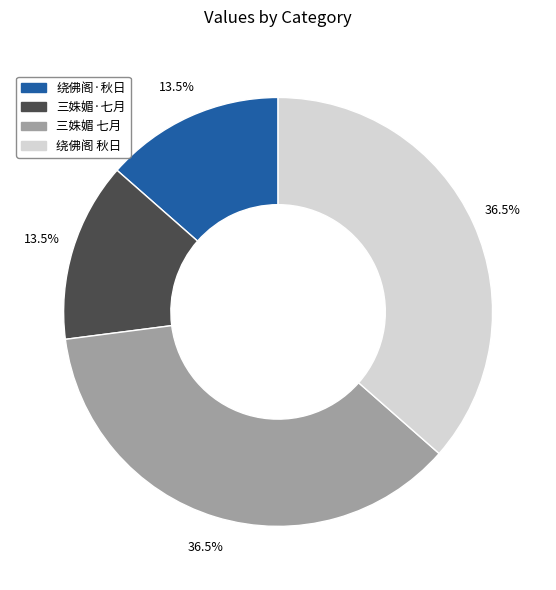

What portion of the pie excludes 绕佛阁·秋日?

86.5%